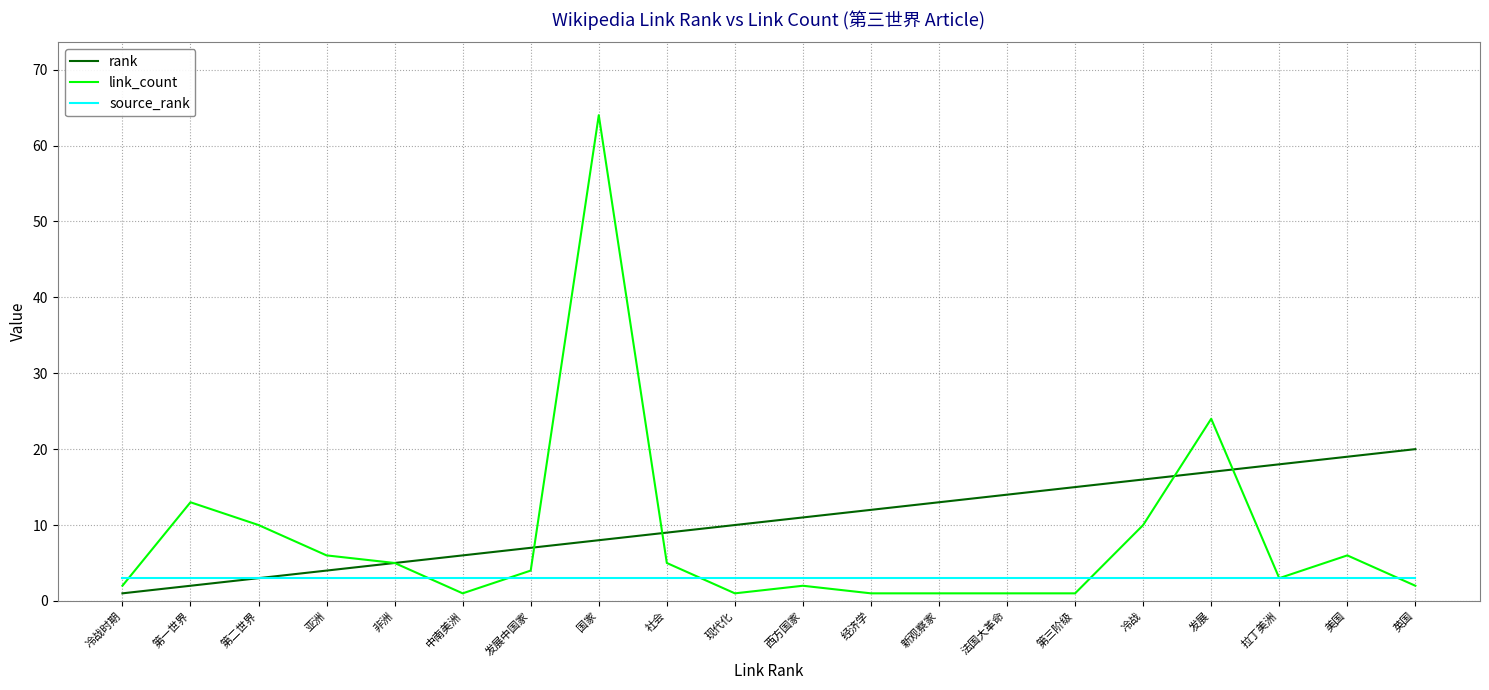

What are all the series names shown in the legend?

rank, link_count, source_rank